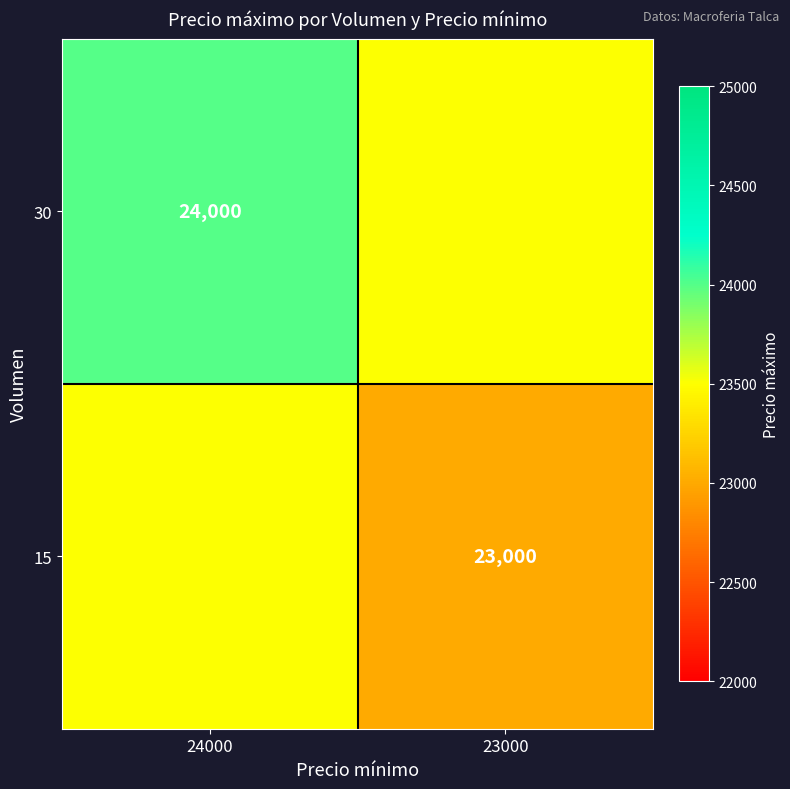

Is it true that 15 equals 30358 at 23000?

False